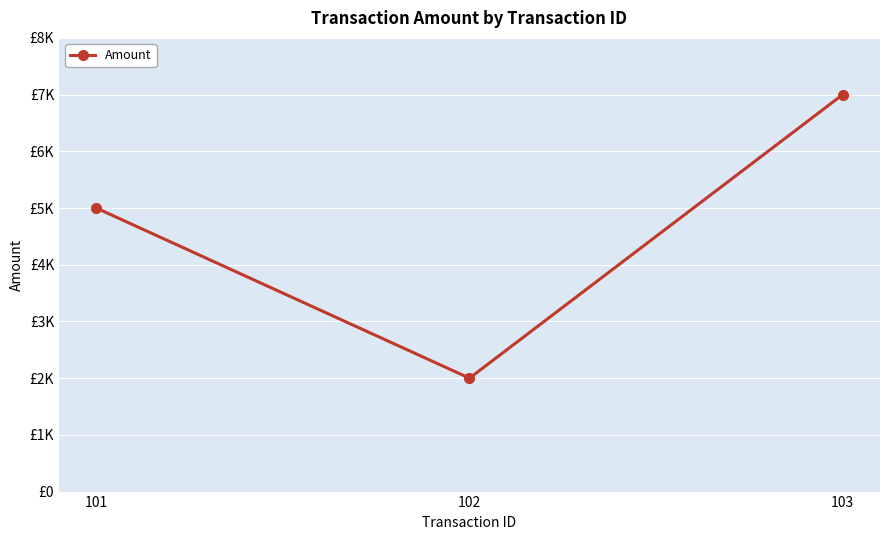

List the labels in order of value, smallest first.

102, 101, 103